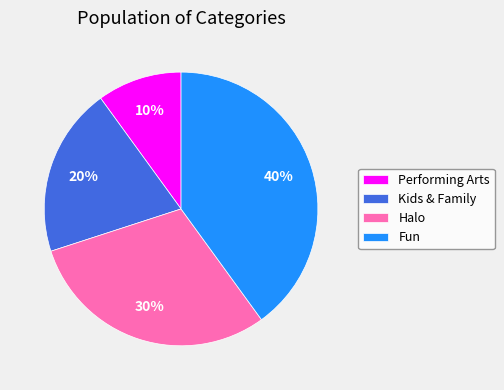

Is the sum of Kids & Family and Performing Arts greater than half?

No